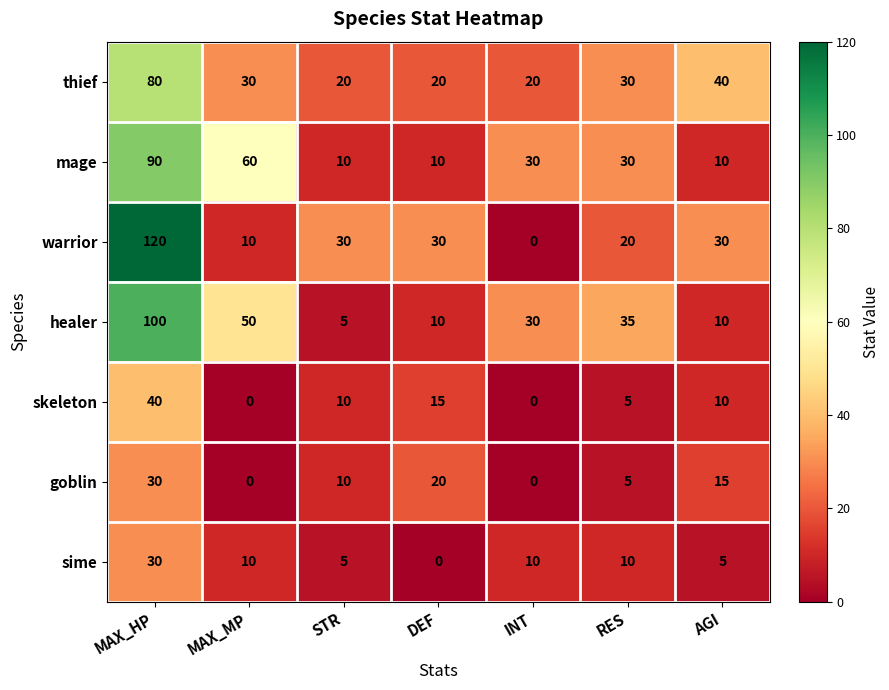

Is it true that skeleton equals 0 at INT?

True